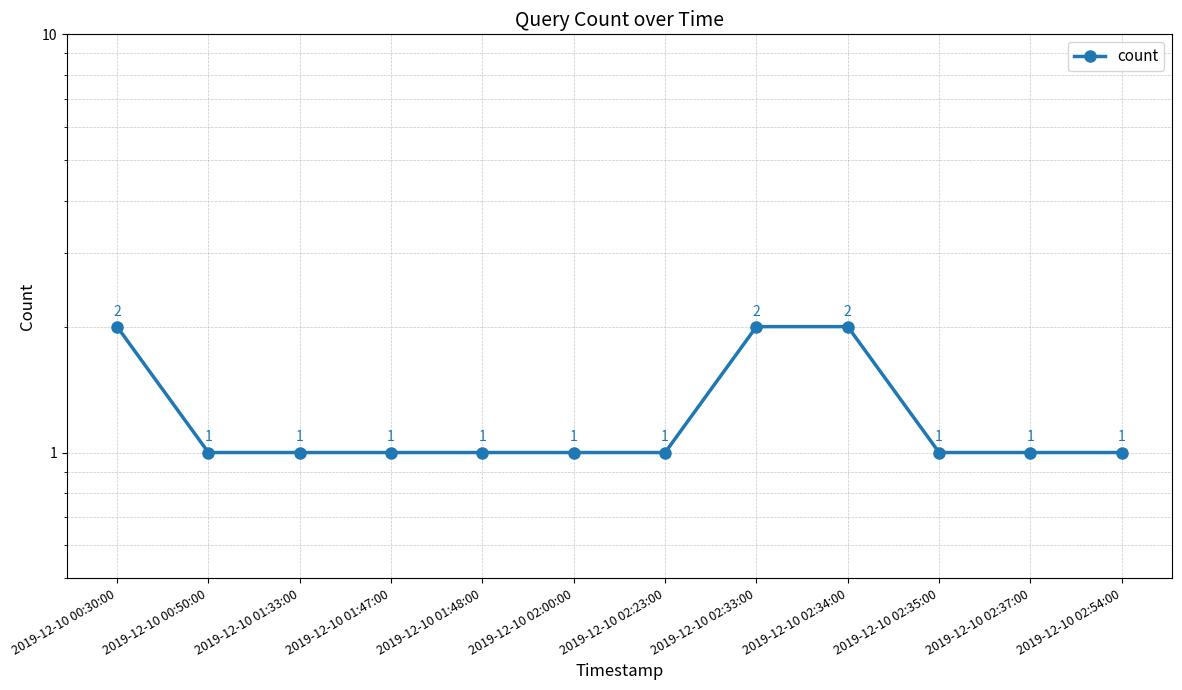

Read the value at 2019-12-10 02:37:00.

1